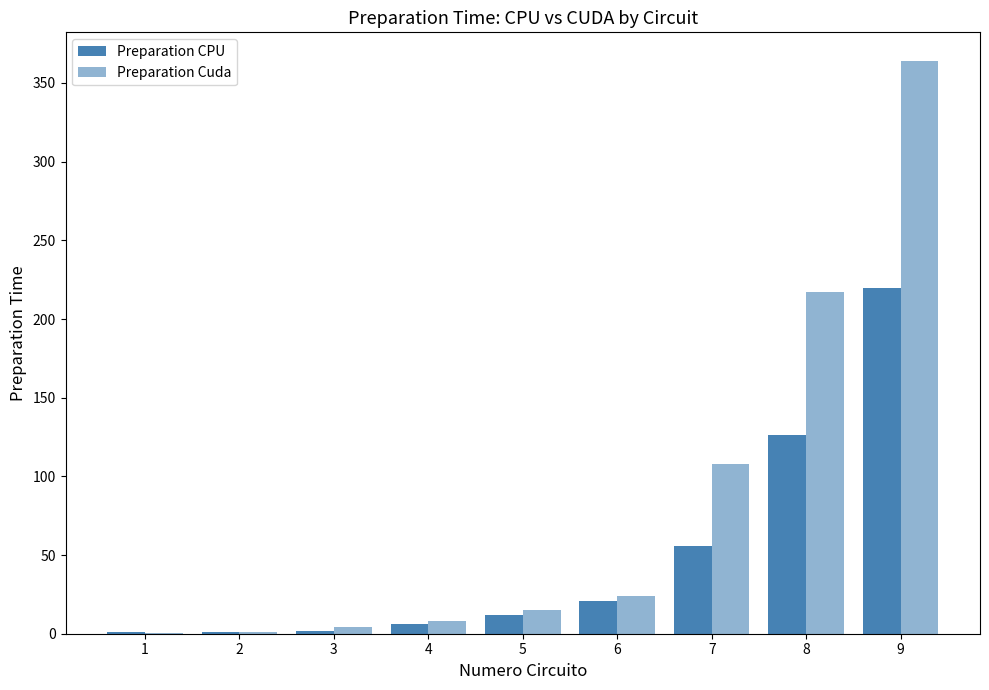

Are the bars horizontal?

No